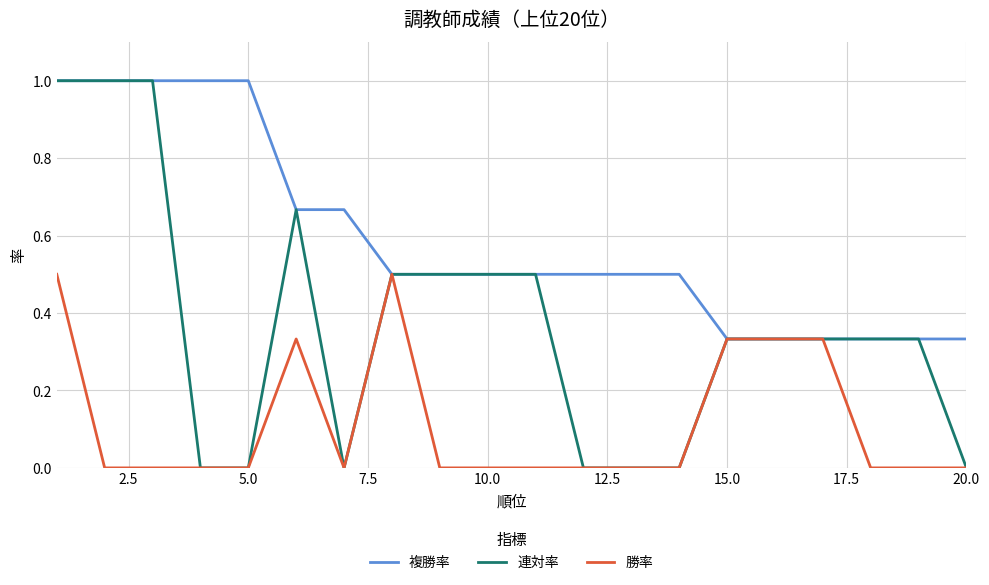

Which series has the largest total across all categories?

複勝率